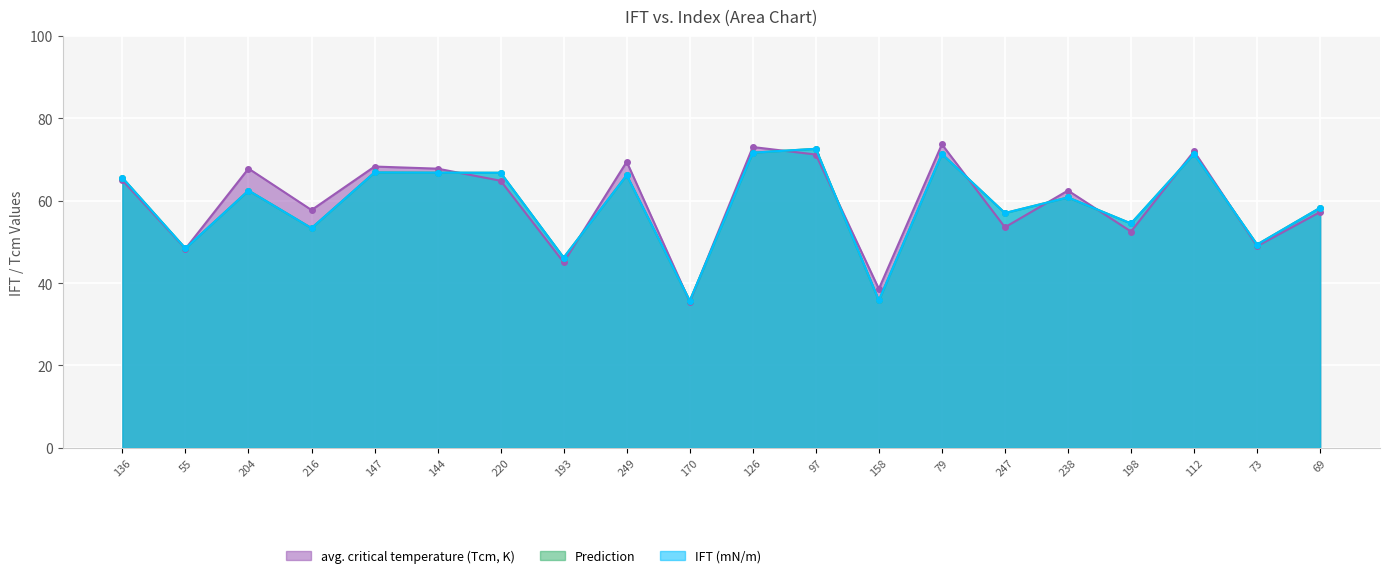

At which label does IFT (mN/m) first exceed 62?

136